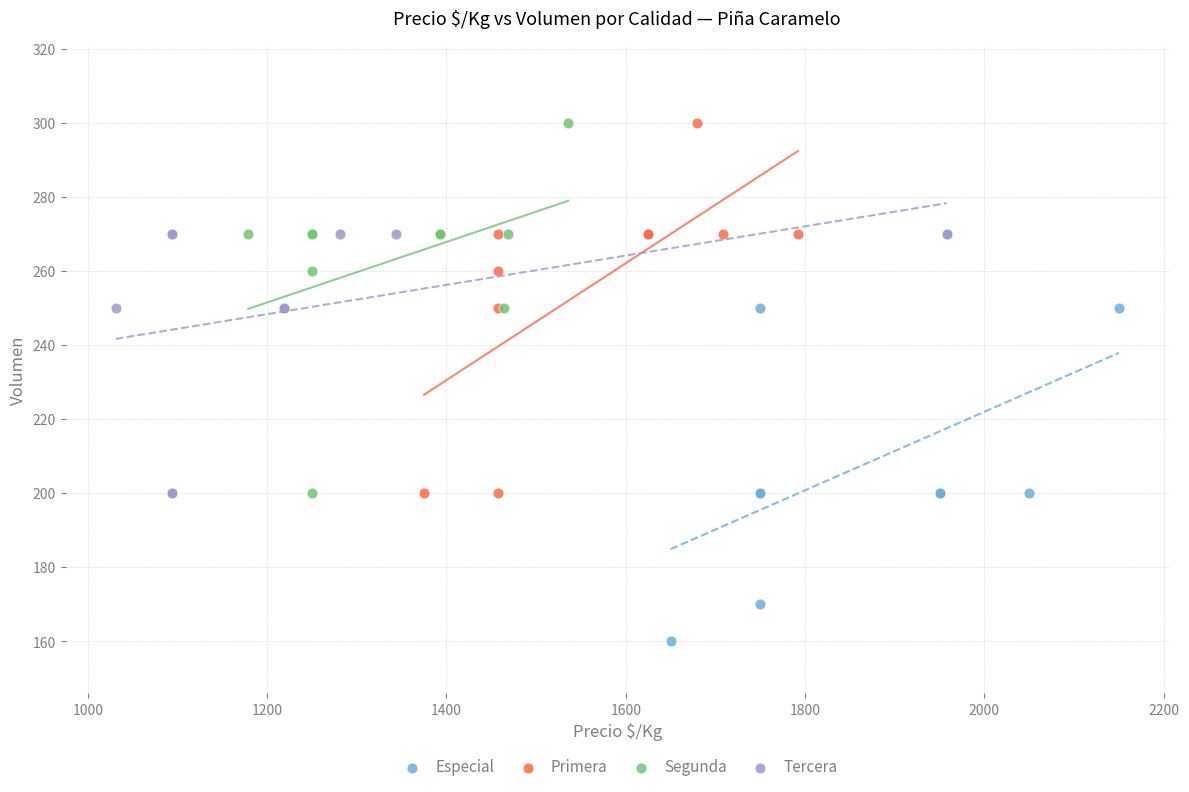

Which series has the largest Y range (max minus min)?

Especial